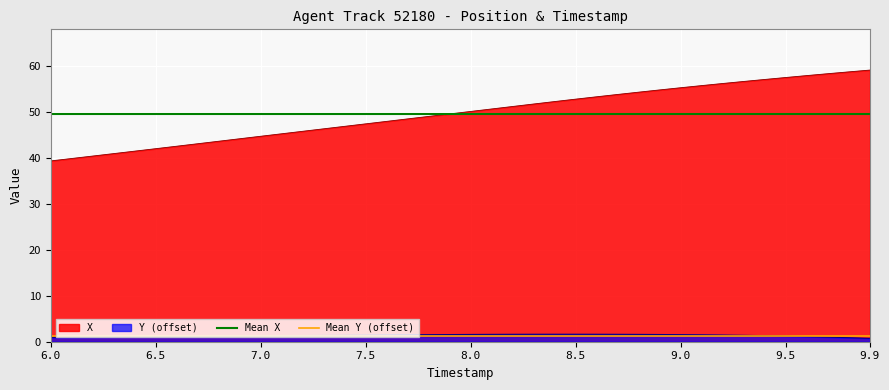

The value of Mean X at 6.0 is 18.7. True or false?

False